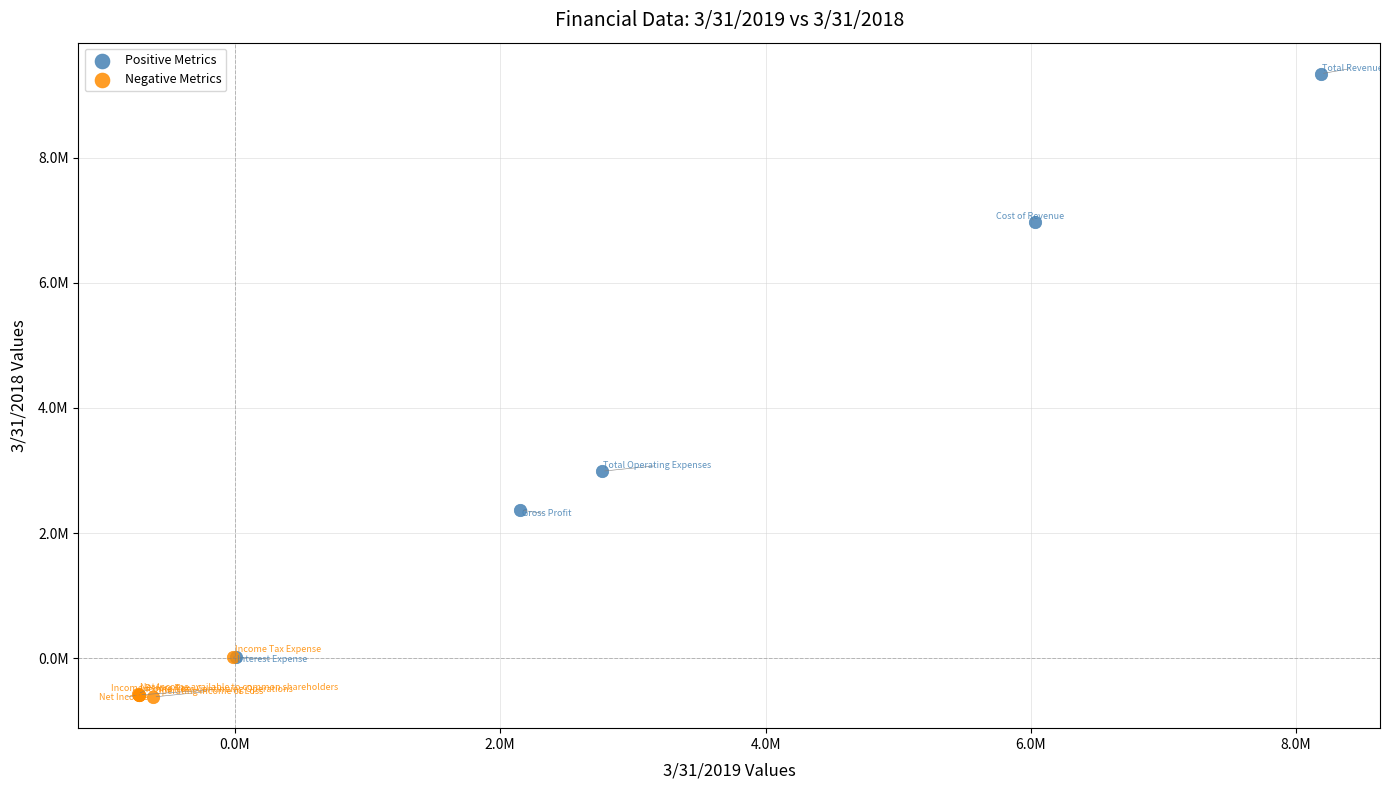

What are all the series names shown in the legend?

Positive Metrics, Negative Metrics